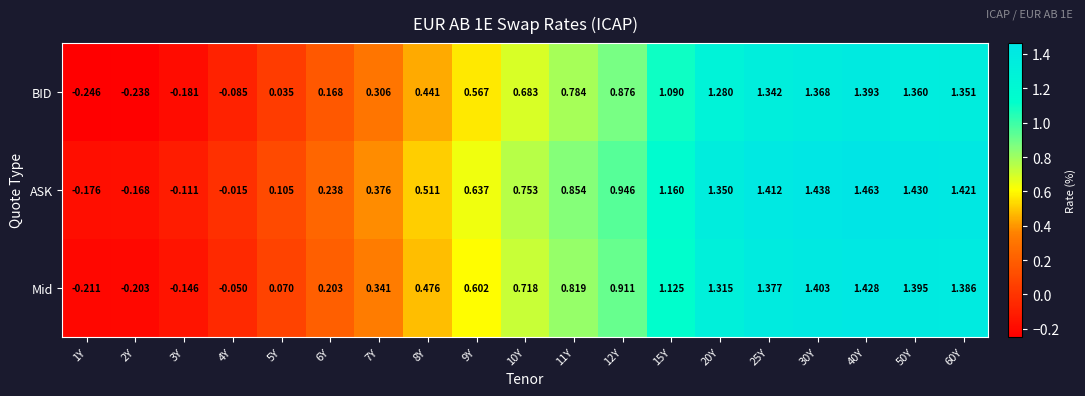

Which series has the largest total across all categories?

ASK